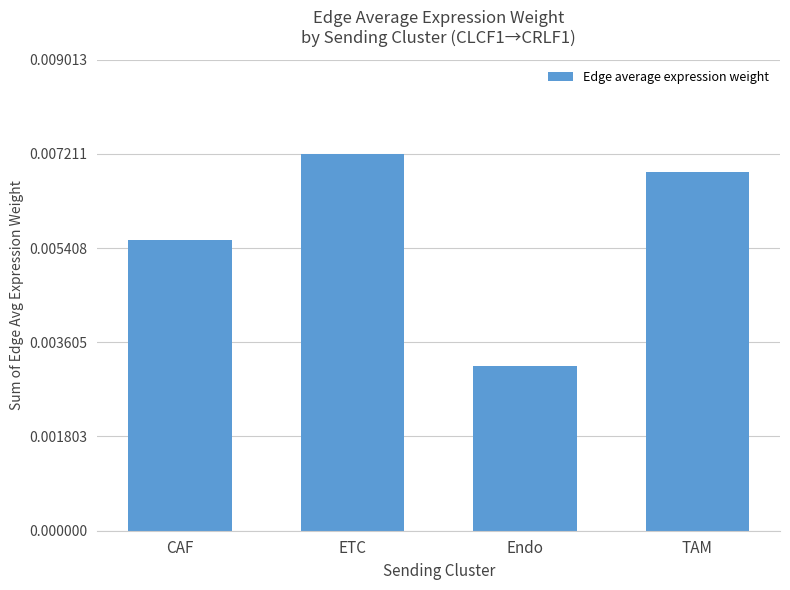

Which category has the lowest value across all series?

Endo